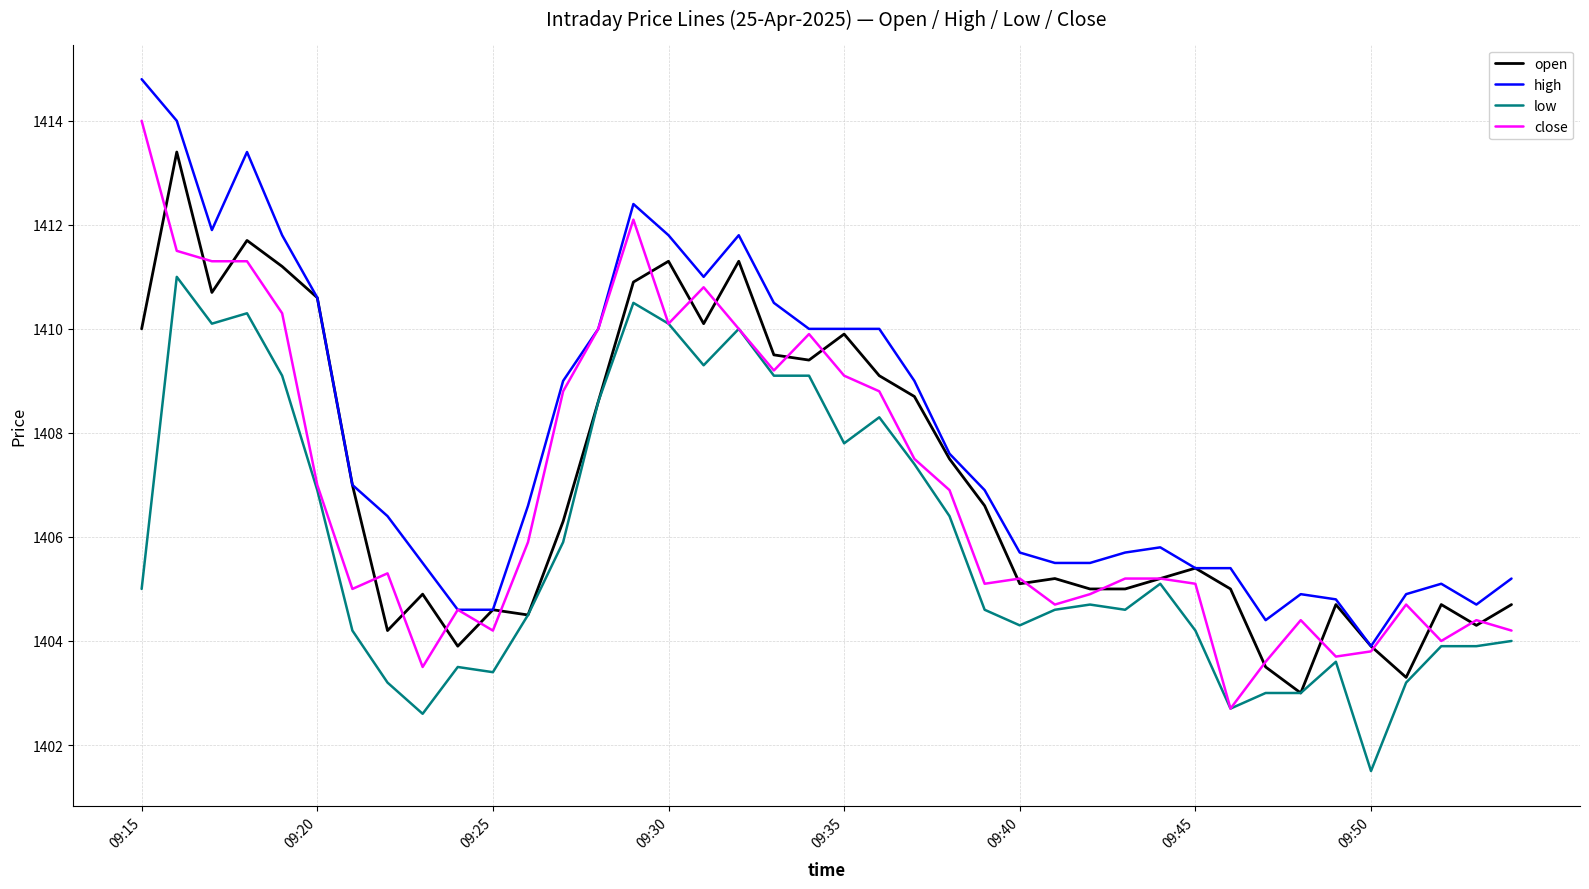

Which series has the largest total across all categories?

high